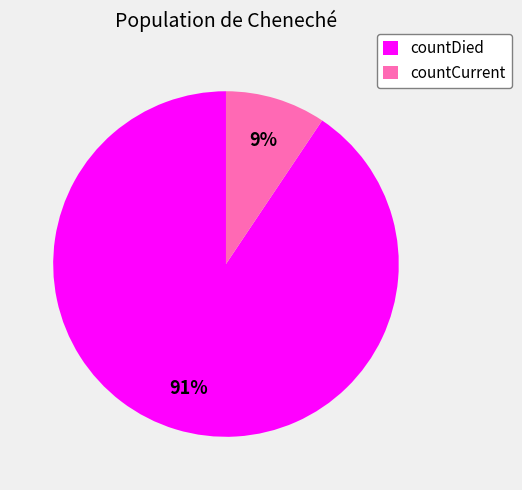

How many slices are in this pie chart?

2